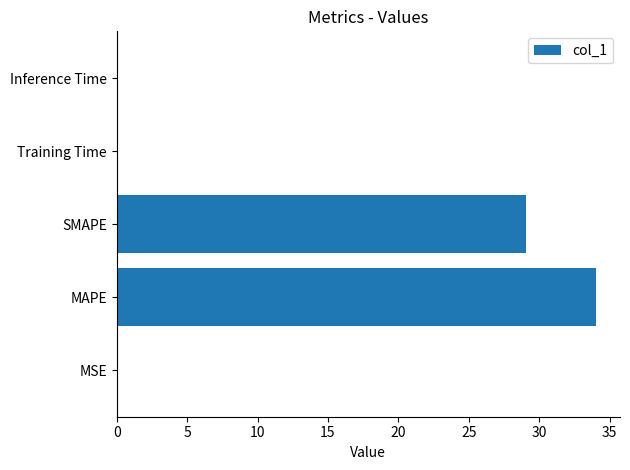

Which has a higher value, MSE or SMAPE?

SMAPE